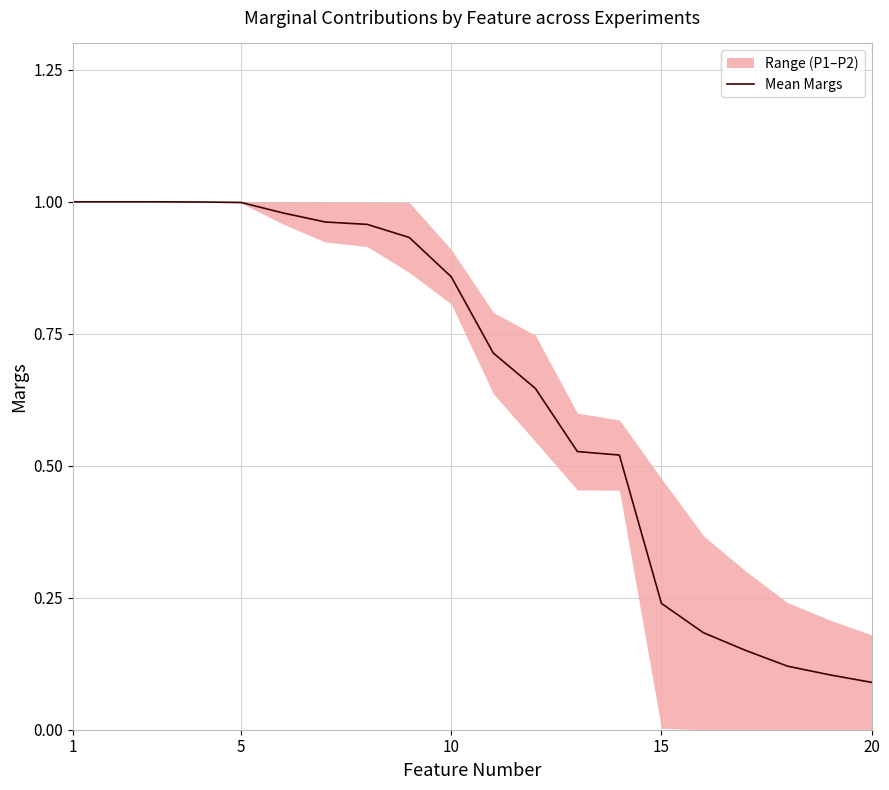

True or false: Mean Margs has a value of 1.0 at 1.

True